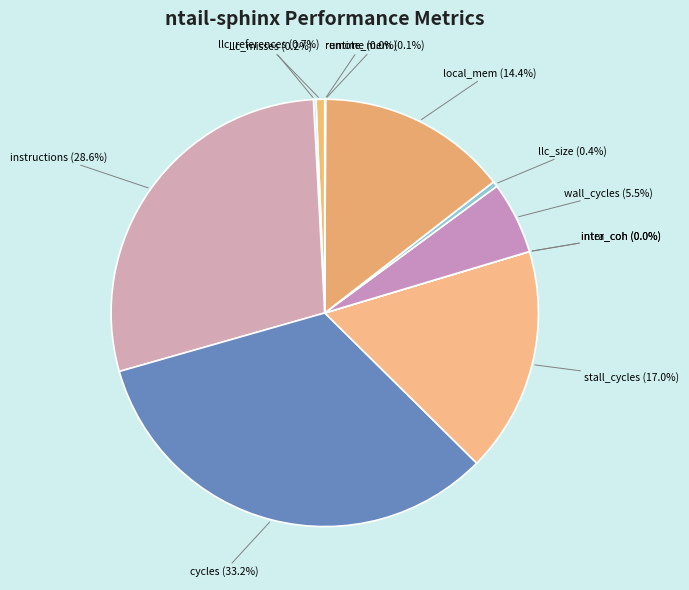

How many slices are in this pie chart?

12